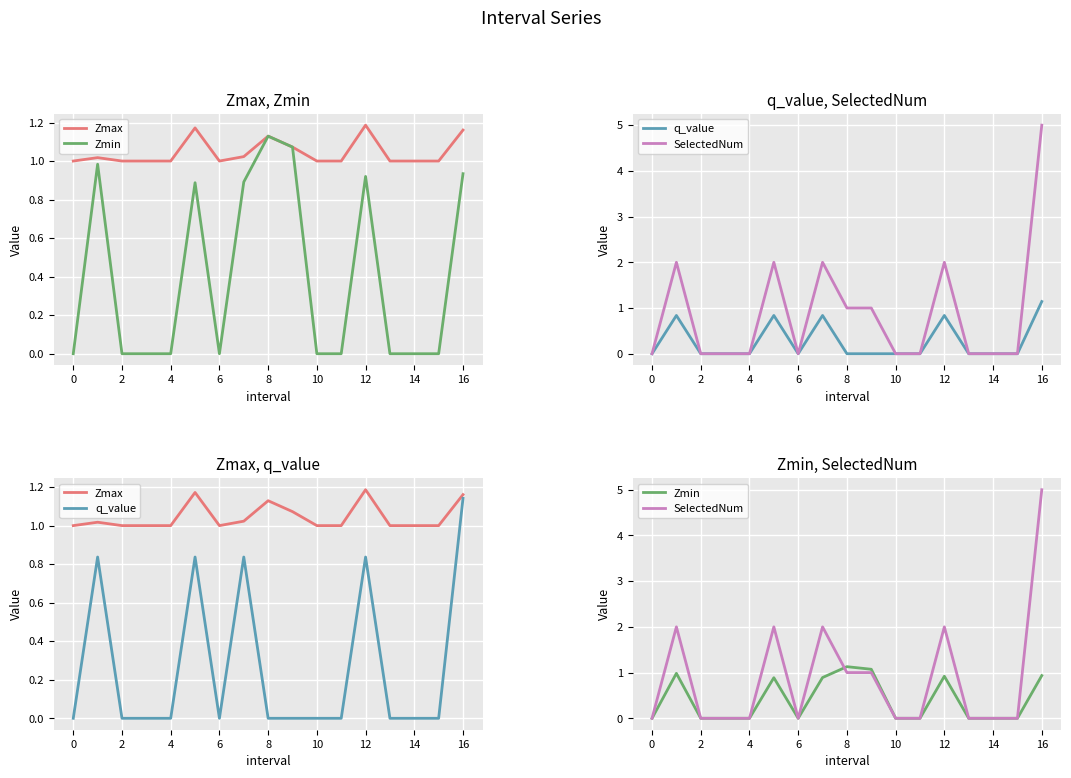

What is the average value of the Zmax series?

1.0